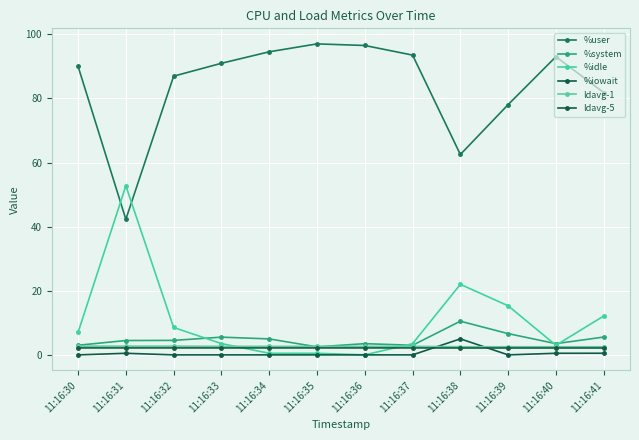

Rank the categories by %system value from highest to lowest.

11:16:38, 11:16:39, 11:16:41, 11:16:33, 11:16:34, 11:16:32, 11:16:31, 11:16:36, 11:16:40, 11:16:30, 11:16:37, 11:16:35